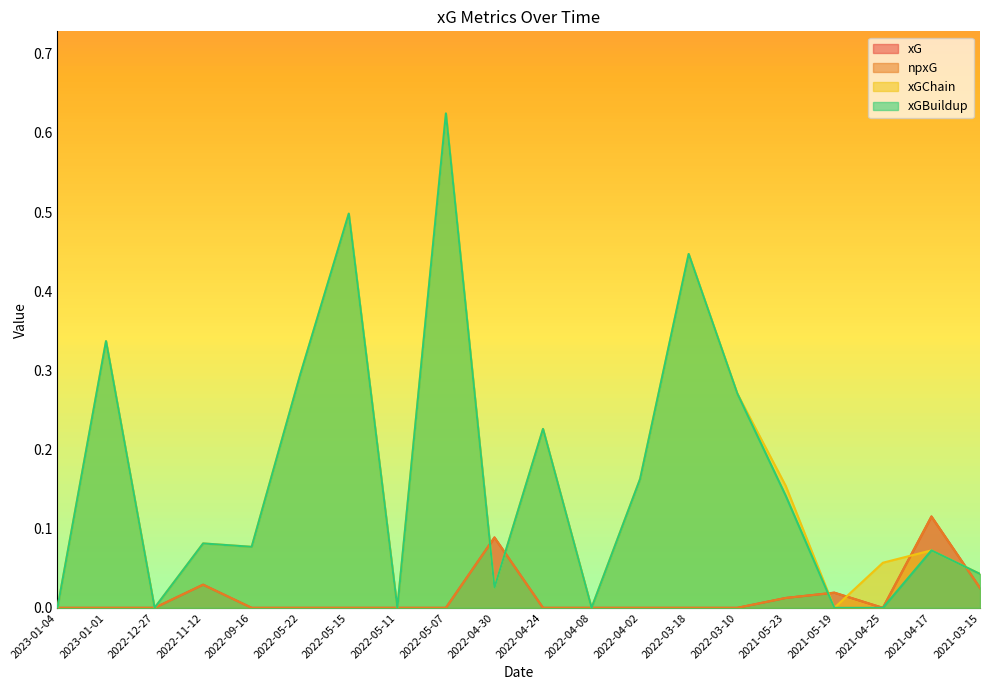

What is the sum of all xG values?

0.3